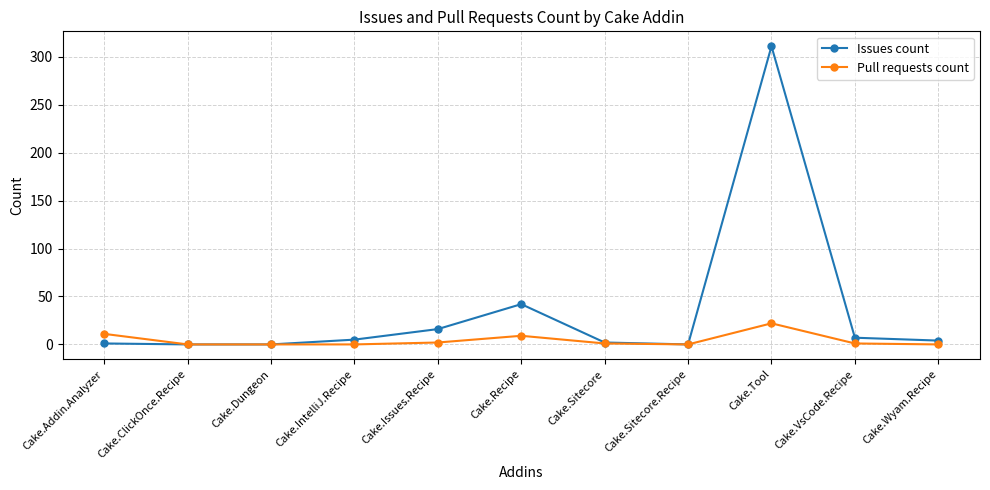

The value of Issues count at Cake.Sitecore is 2. True or false?

True